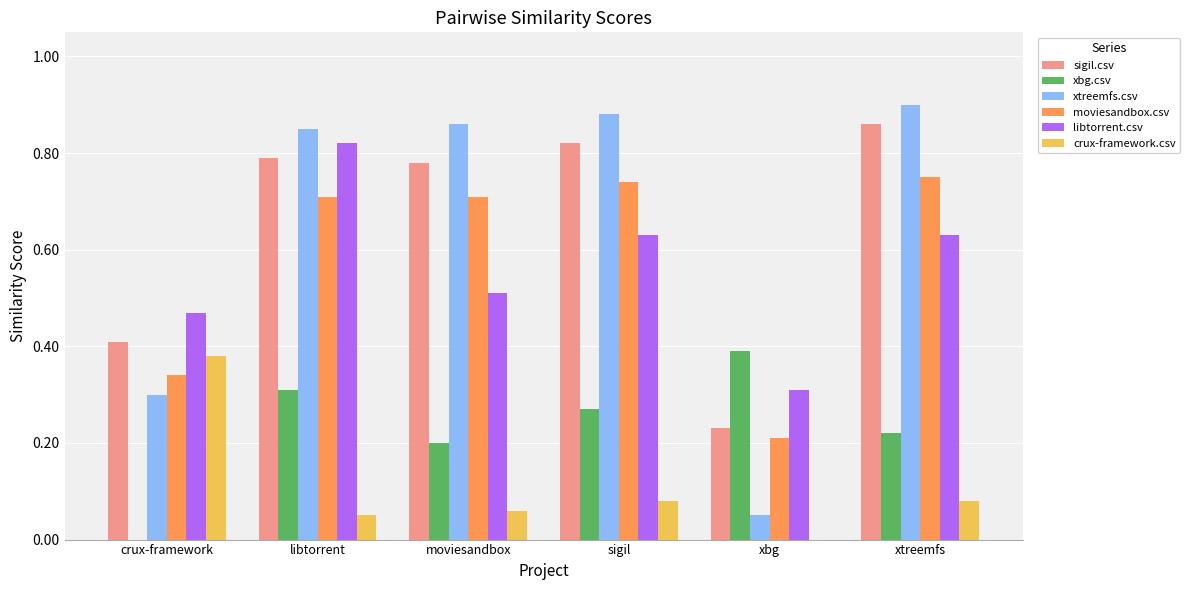

True or false: xtreemfs.csv has a value of 0.0 at xbg.

False